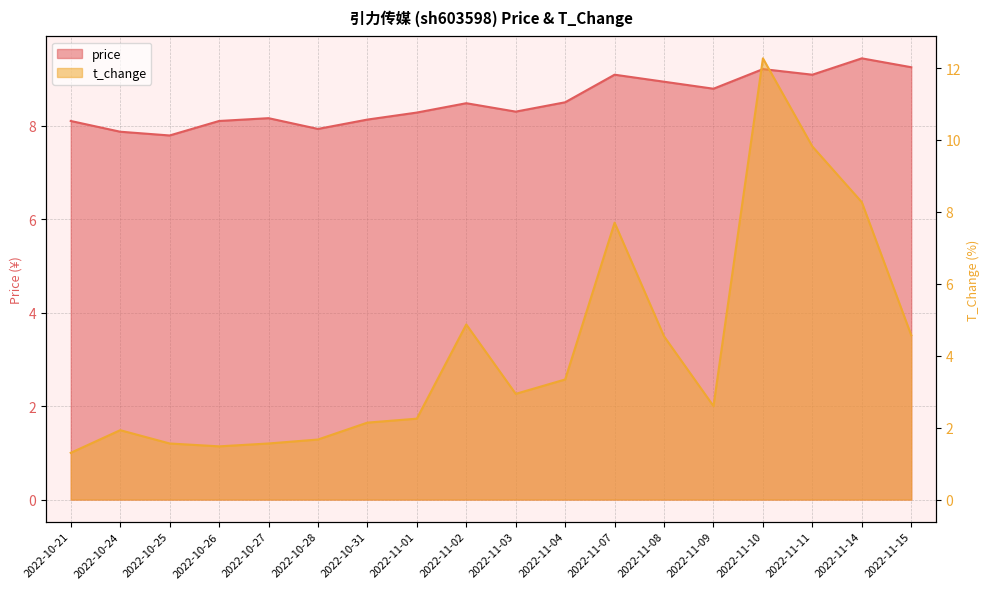

How many values in the t_change series exceed 2?

12